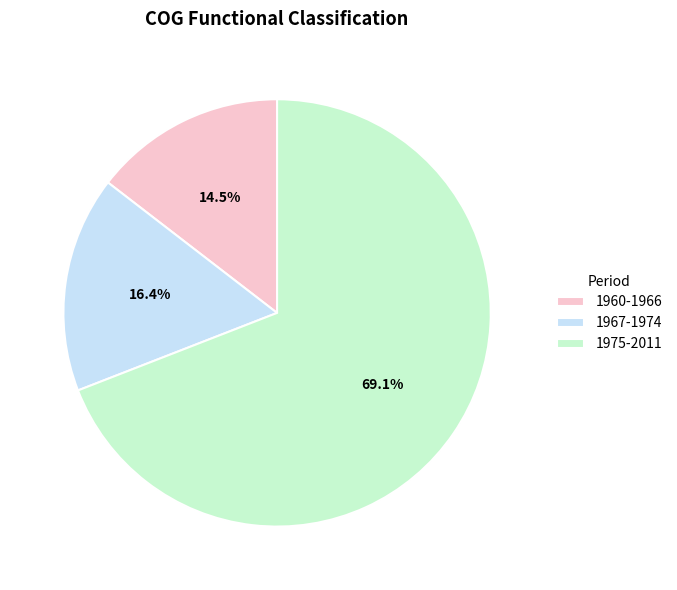

To the nearest percent, what percentage of the pie is 1967-1974?

16%